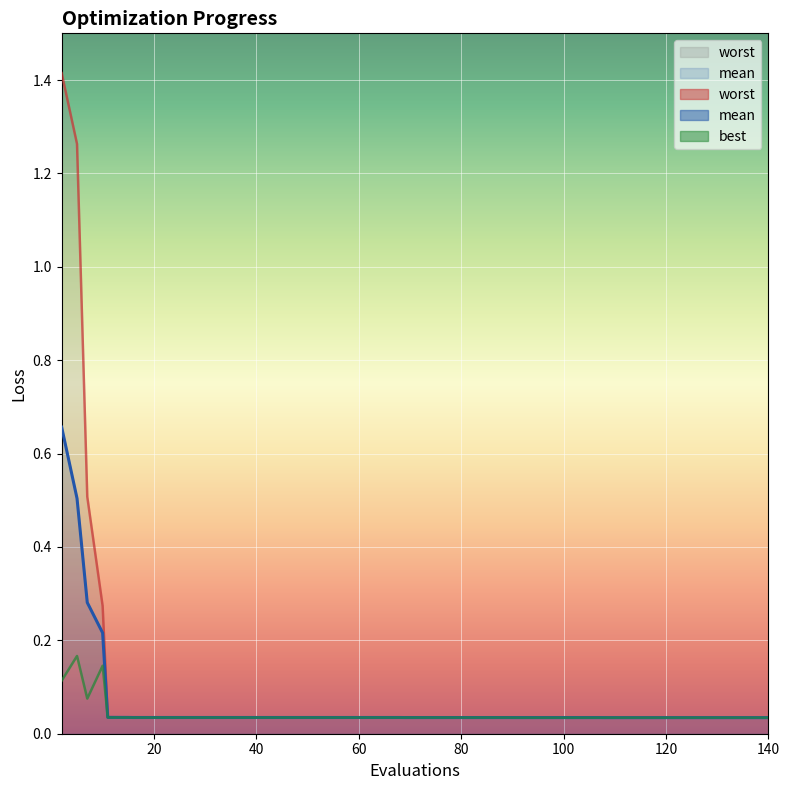

What is the total value across all series at mean?

1.9